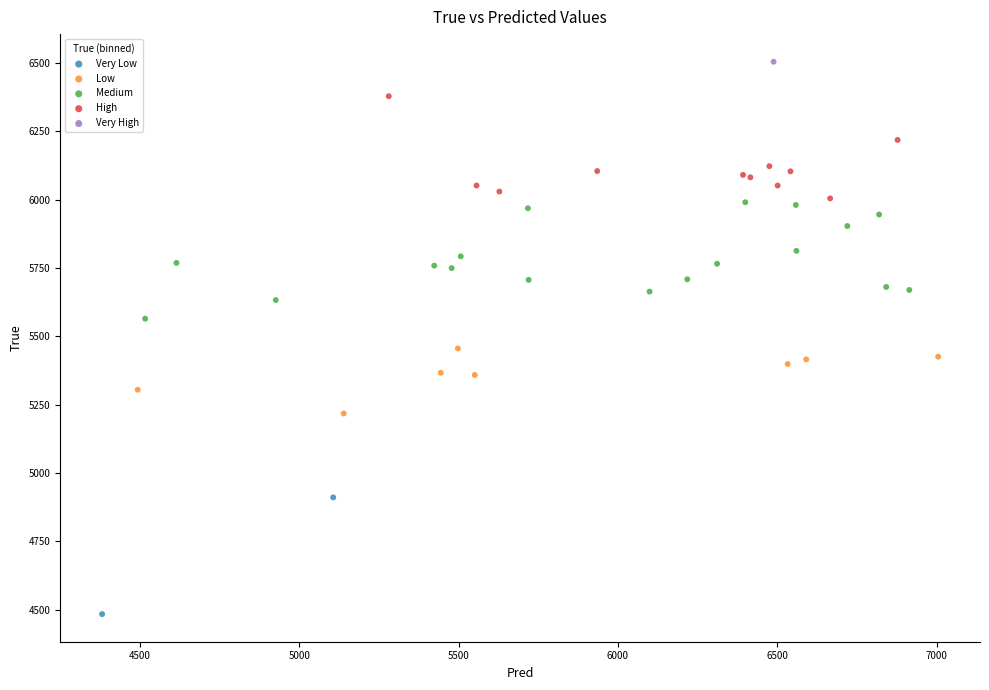

Which series reaches the maximum Y coordinate?

Very High